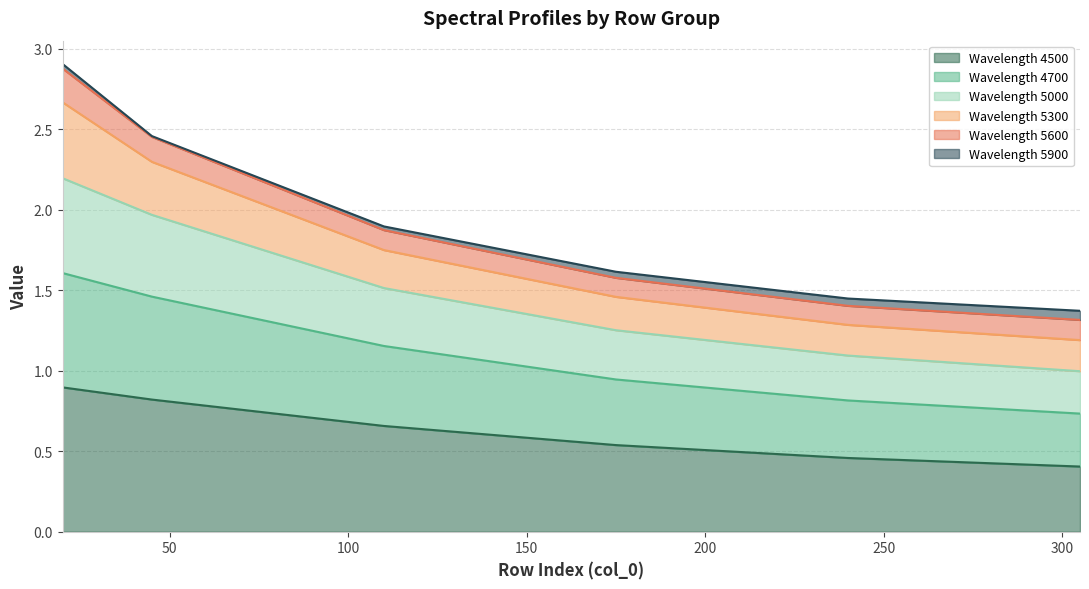

True or false: 5000 and 4700 intersect in this chart.

False